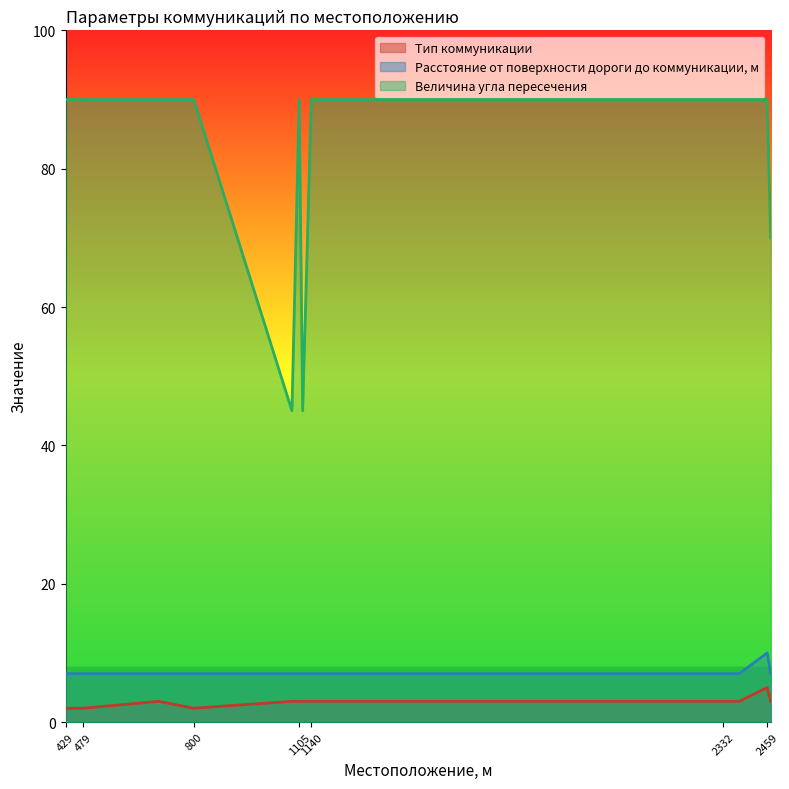

The value of Расстояние от поверхности дороги до коммуникации, м at 2332 is 7. True or false?

True